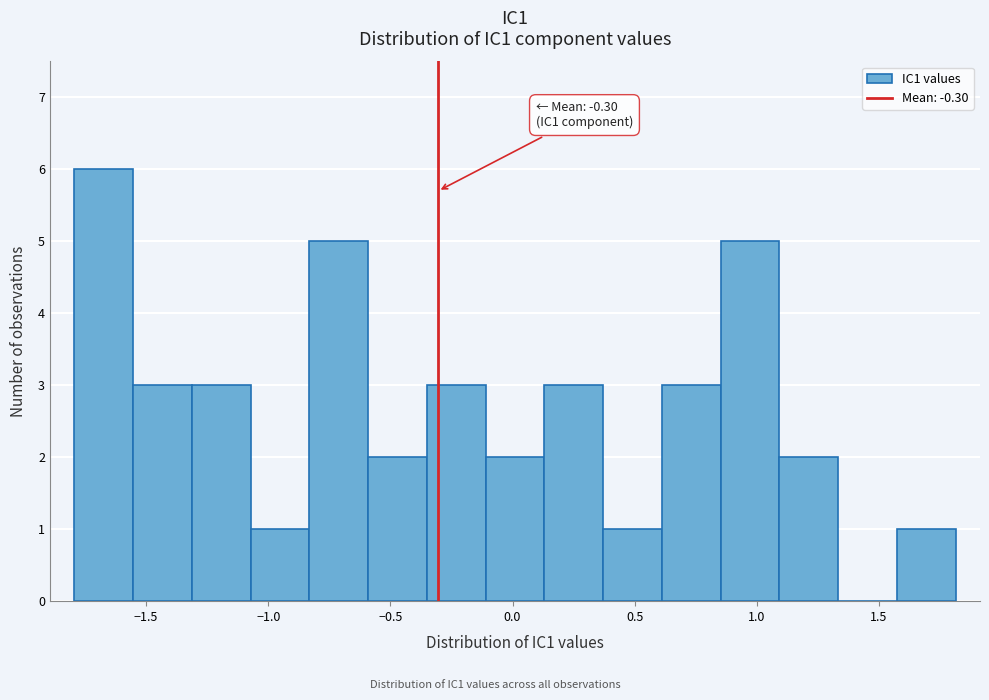

Which range on the x-axis has the tallest bar?

-1.80 to -1.55